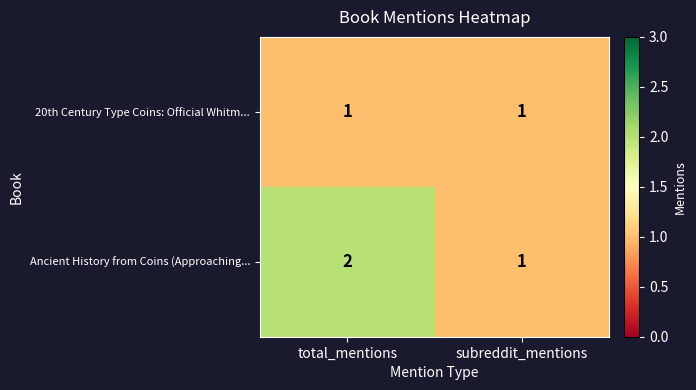

Rank the series by their average value, from lowest to highest.

20th Century Type Coins: Official Whitm..., Ancient History from Coins (Approaching...